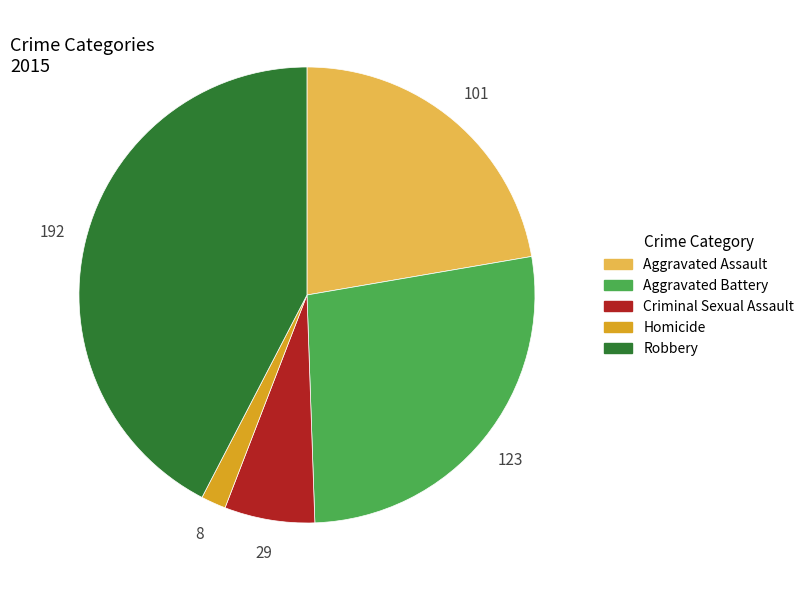

The Aggravated Battery slice represents 27% of the pie. True or false?

True